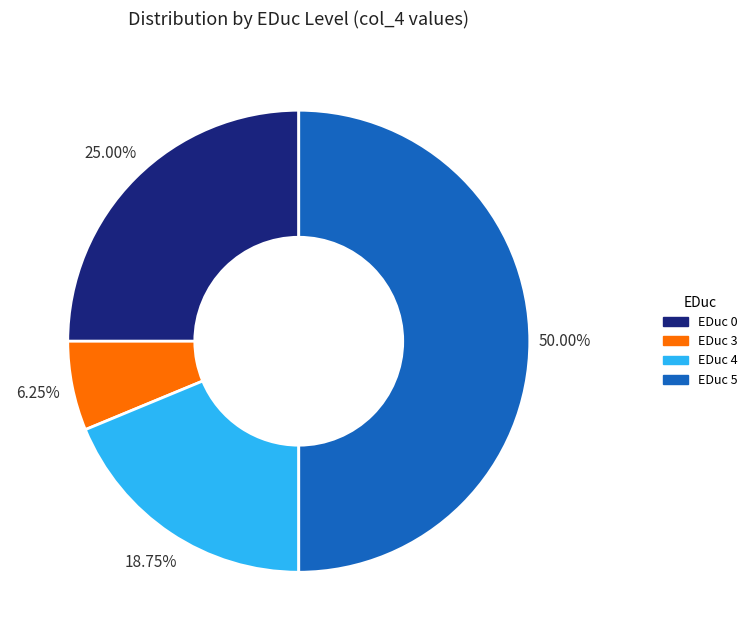

To the nearest percent, what is the average slice percentage?

25%